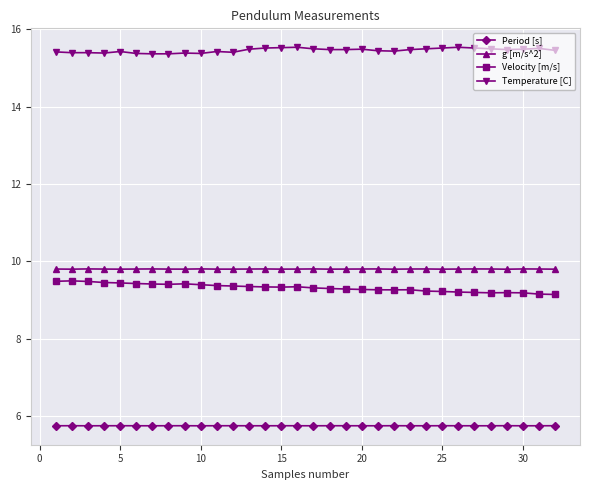

How many distinct data groups are displayed?

4